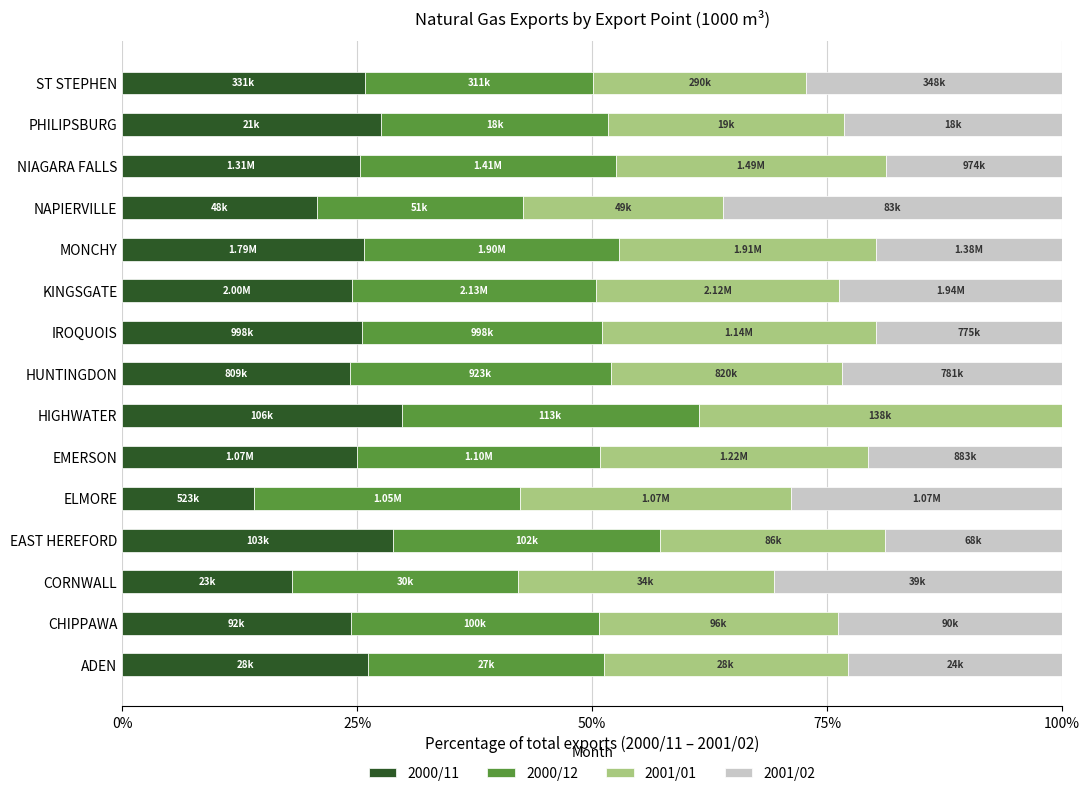

What is the total value across all series at IROQUOIS?

100.0